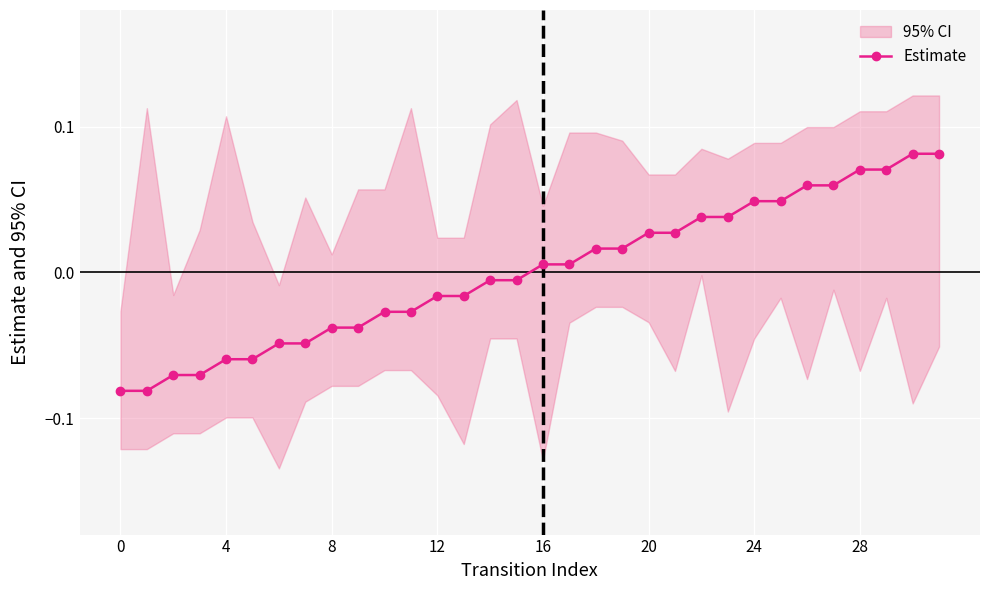

What is the value of the 32nd point from the left?

0.1